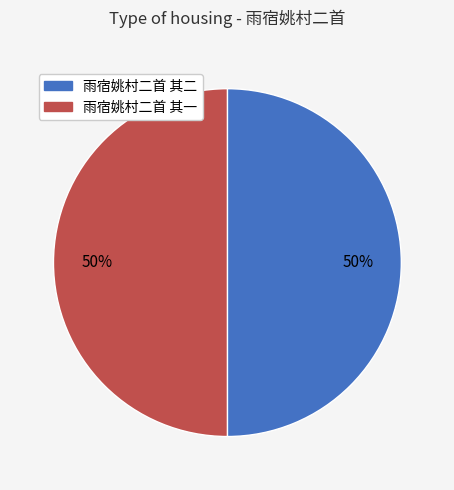

Is it true that 雨宿姚村二首 其一 is 44% of the pie?

False